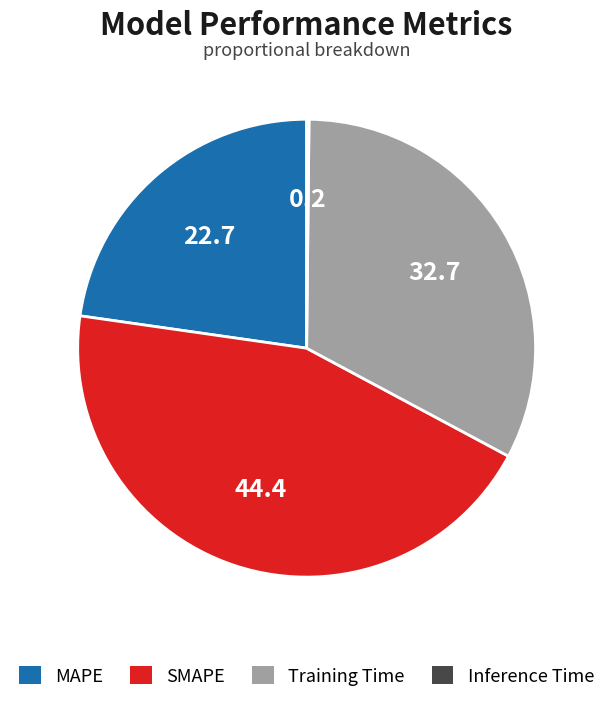

Between Training Time and MAPE, which is larger?

Training Time